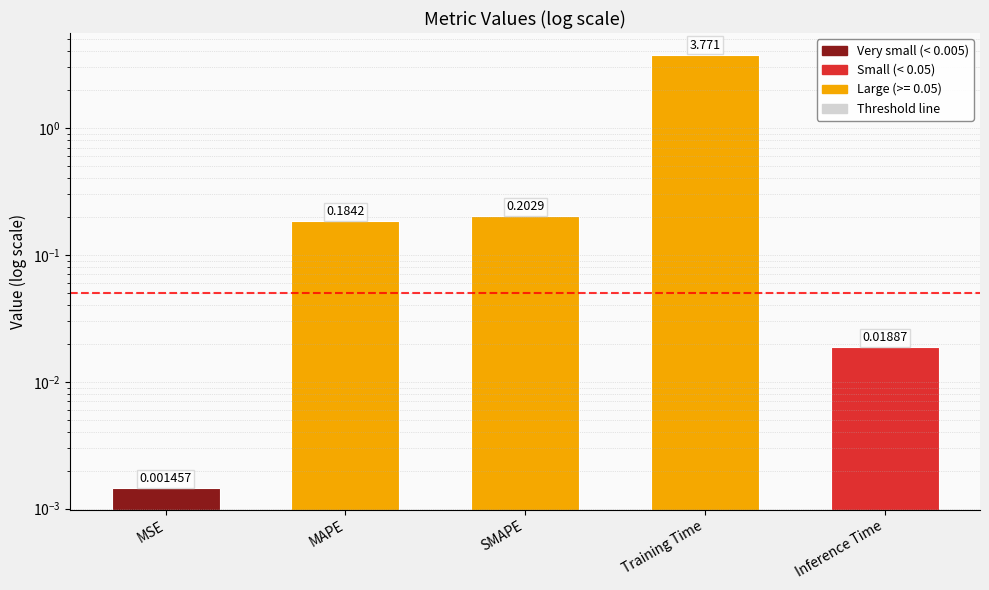

List the labels in order of value, largest first.

Training Time, SMAPE, MAPE, Inference Time, MSE